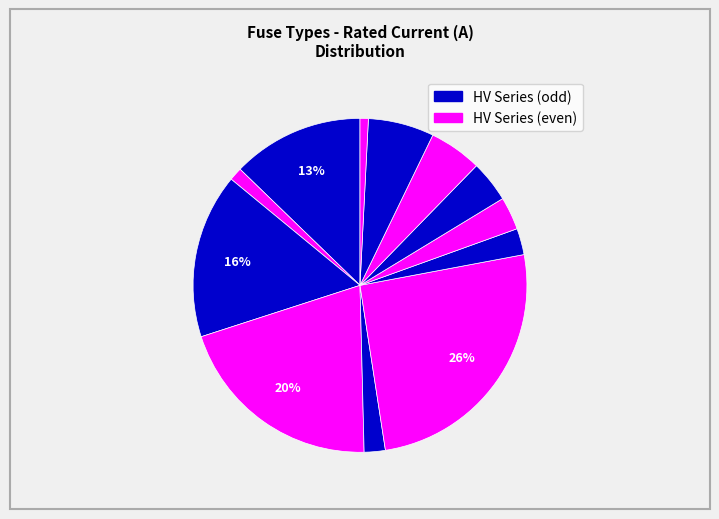

What is the smallest slice in the pie chart?

HV 6.3A